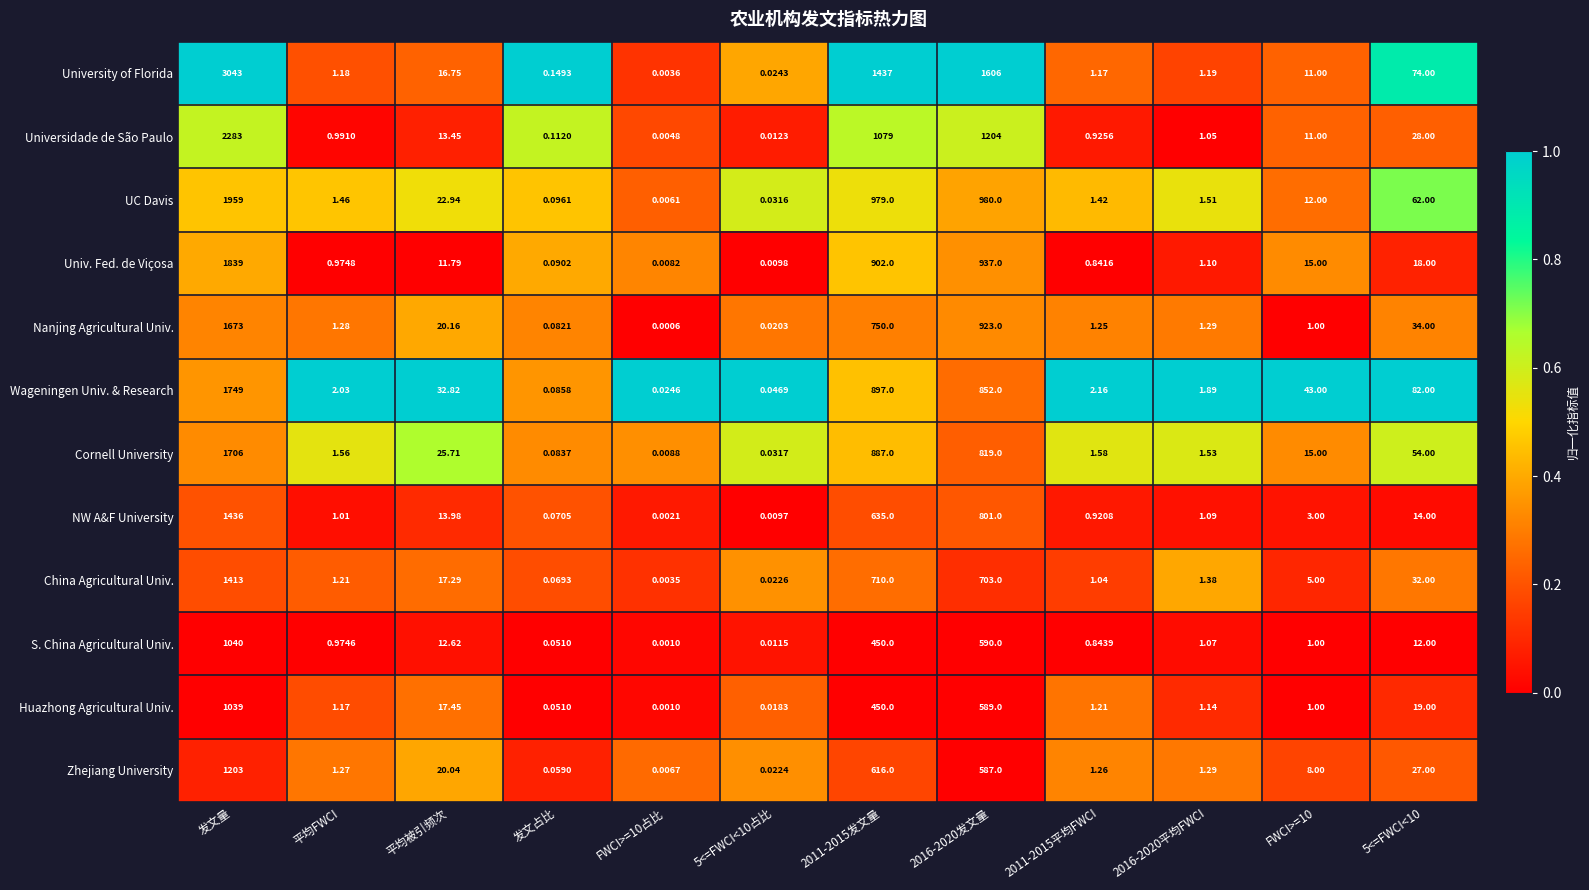

Which series has the widest spread of values?

University of Florida